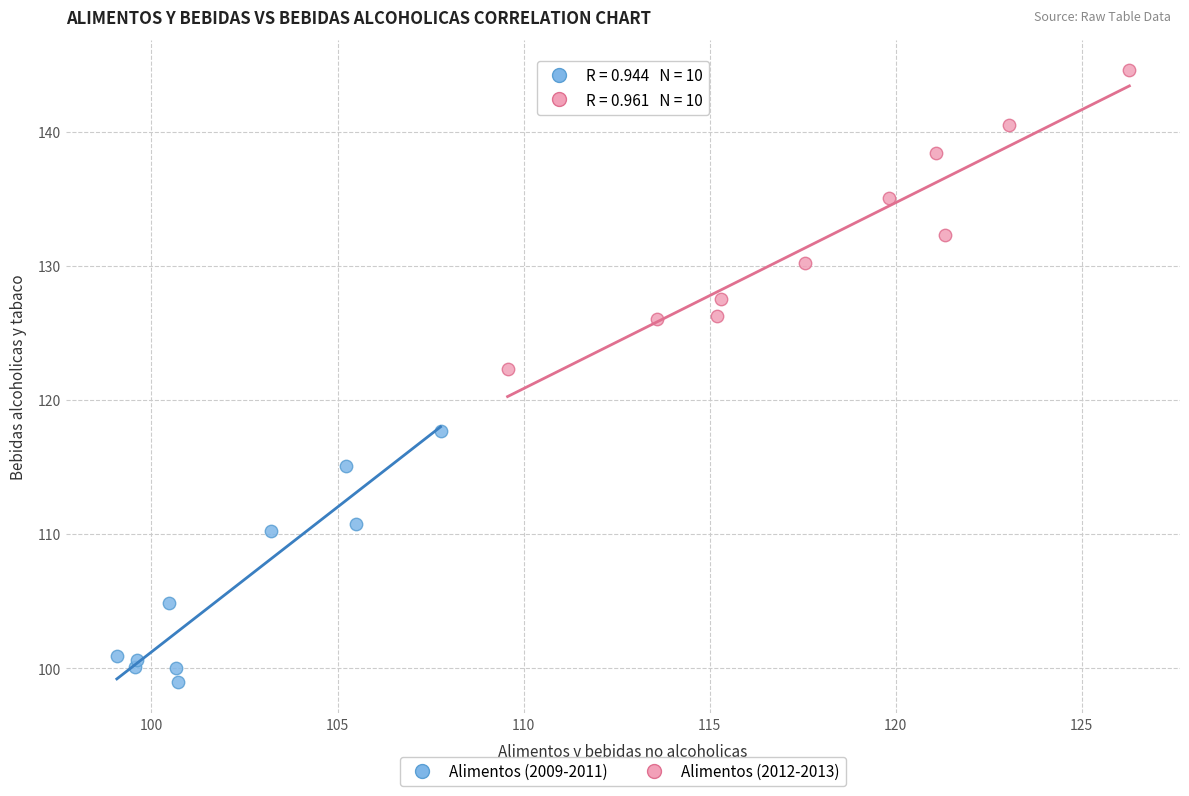

Which series contains the lowest Y value?

Alimentos (2009-2011)